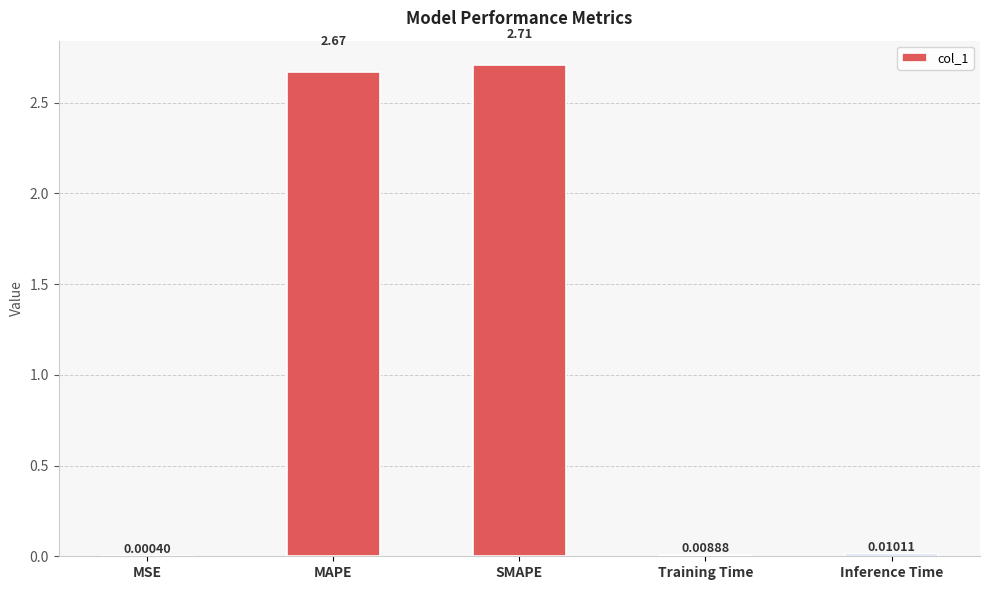

Which label corresponds to the largest value in the chart?

SMAPE